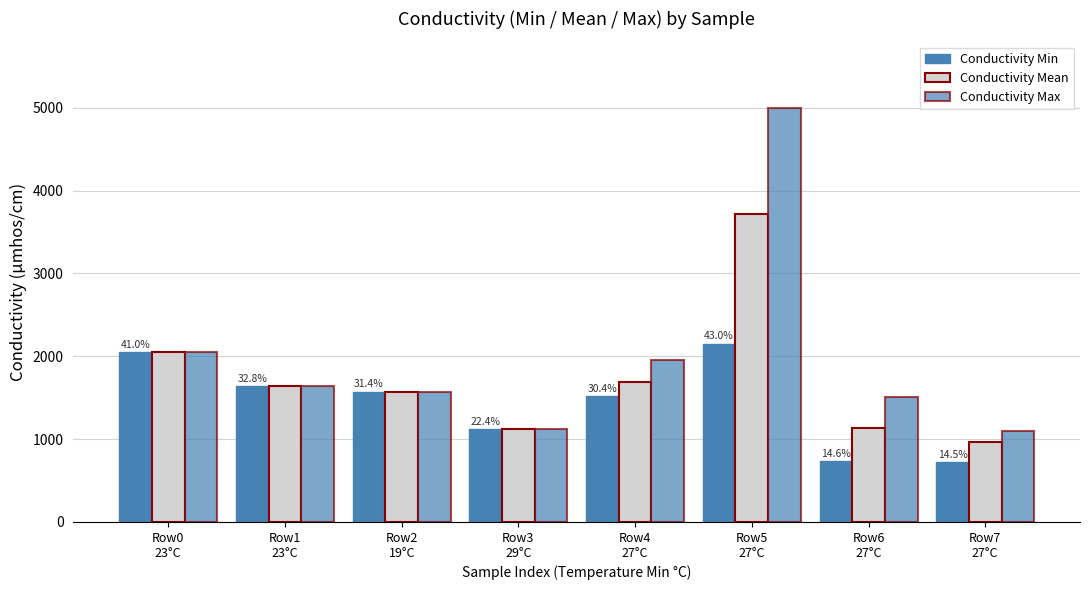

True or false: Conductivity Max has a value of 1569 at Row2
19°C.

True